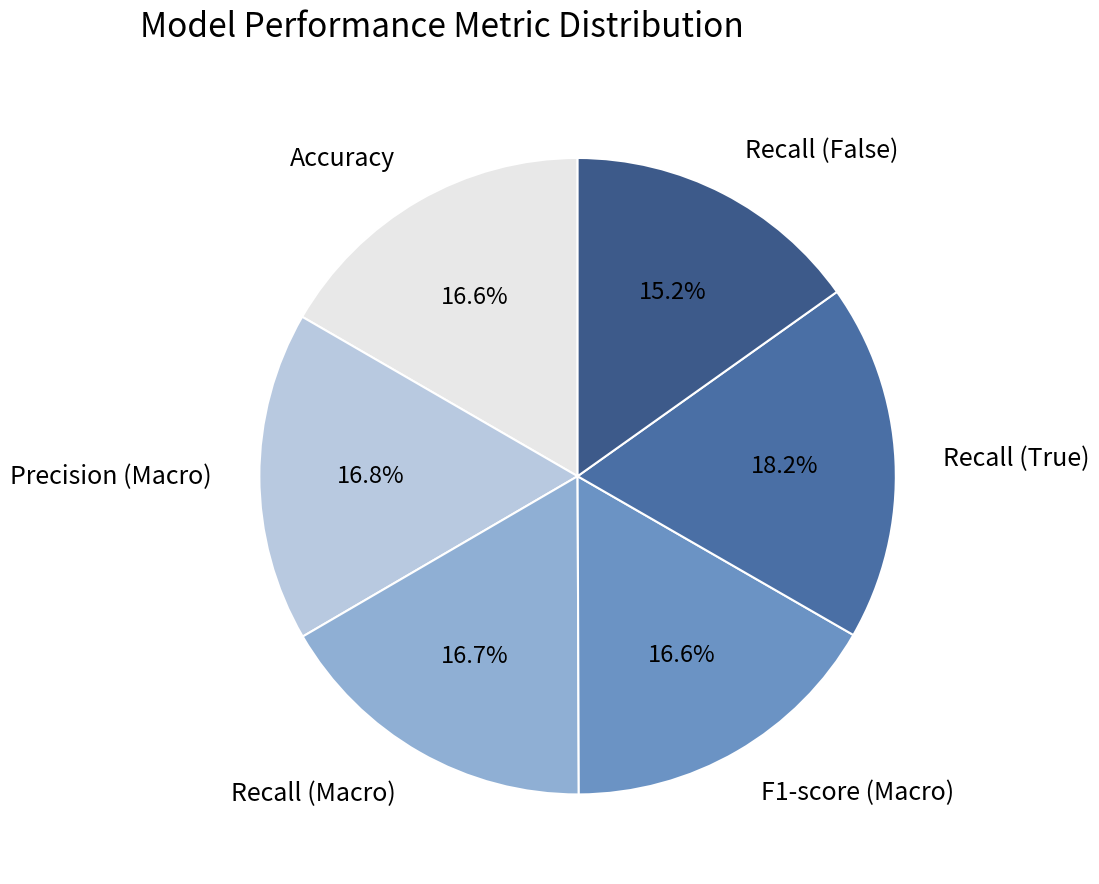

To the nearest percent, what portion does Precision (Macro) represent?

17%